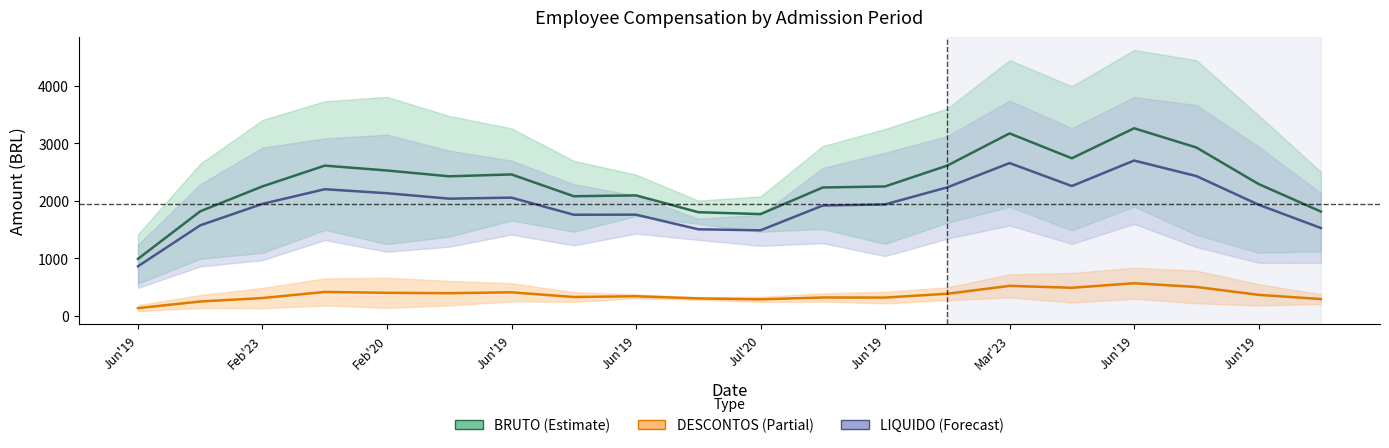

List the labels in order of LIQUIDO value, largest first.

16, 14, 17, 15, 13, Jun'19, Jun'19, Jun'19, Jul'20, Feb'20, 12, 18, 11, Jun'19, Mar'23, Feb'23, 19, Jun'19, 10, Jun'19